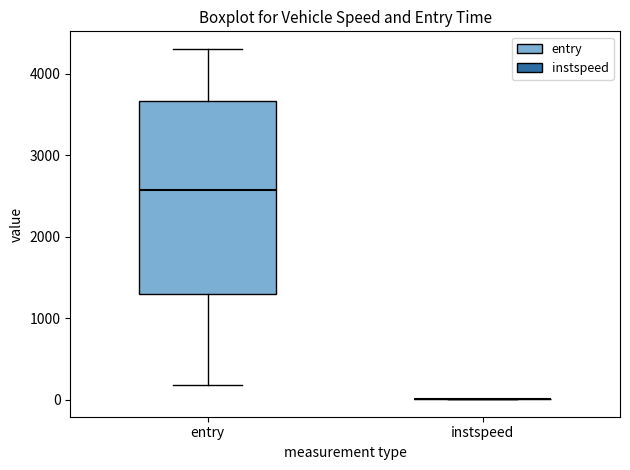

Reading left to right, transcribe this box plot: for each box, give where its median line is, the range the box spans, and where its two whiskers end, as read against the y-axis. The values are not printed on the chart, so give them approximately, as read against the axis.

entry: median 2600, box 1300 to 3700, whiskers 200 to 4300
instspeed: box collapsed to a line at 0, whiskers 0 to 0